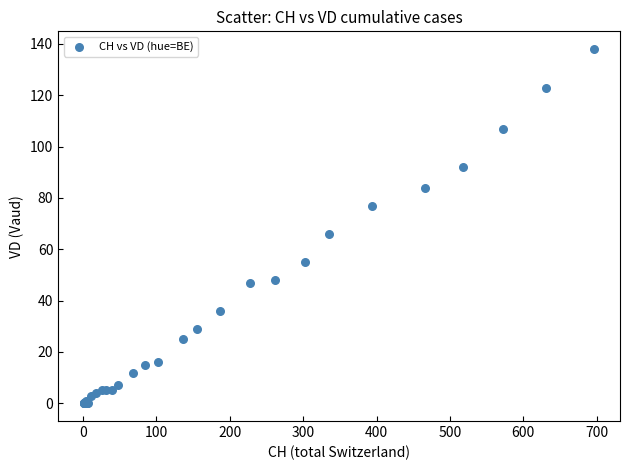

What Y value in the scatter plot is closest to 69?

66